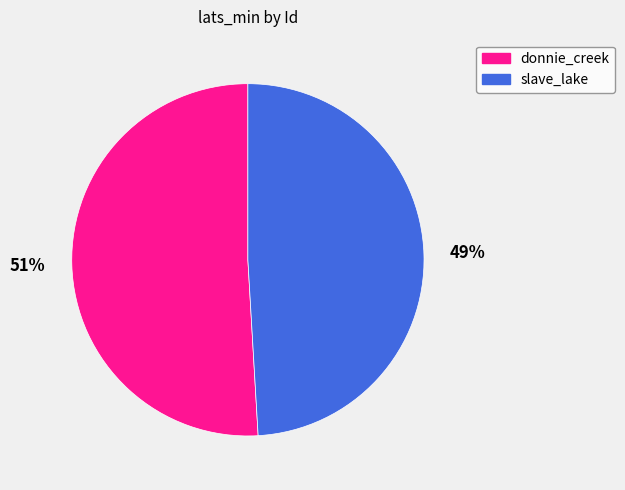

Approximately how many times larger is the value at donnie_creek compared to slave_lake?

1.0